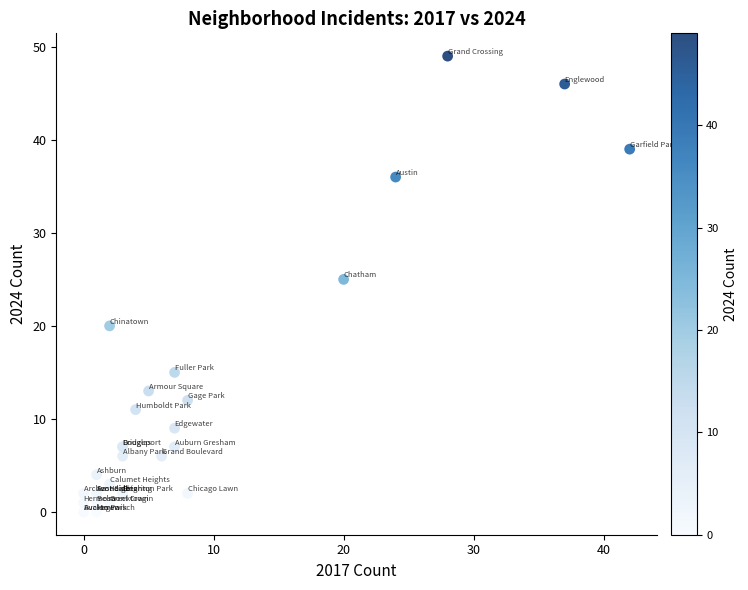

What Y value in the scatter plot is closest to 24?

25